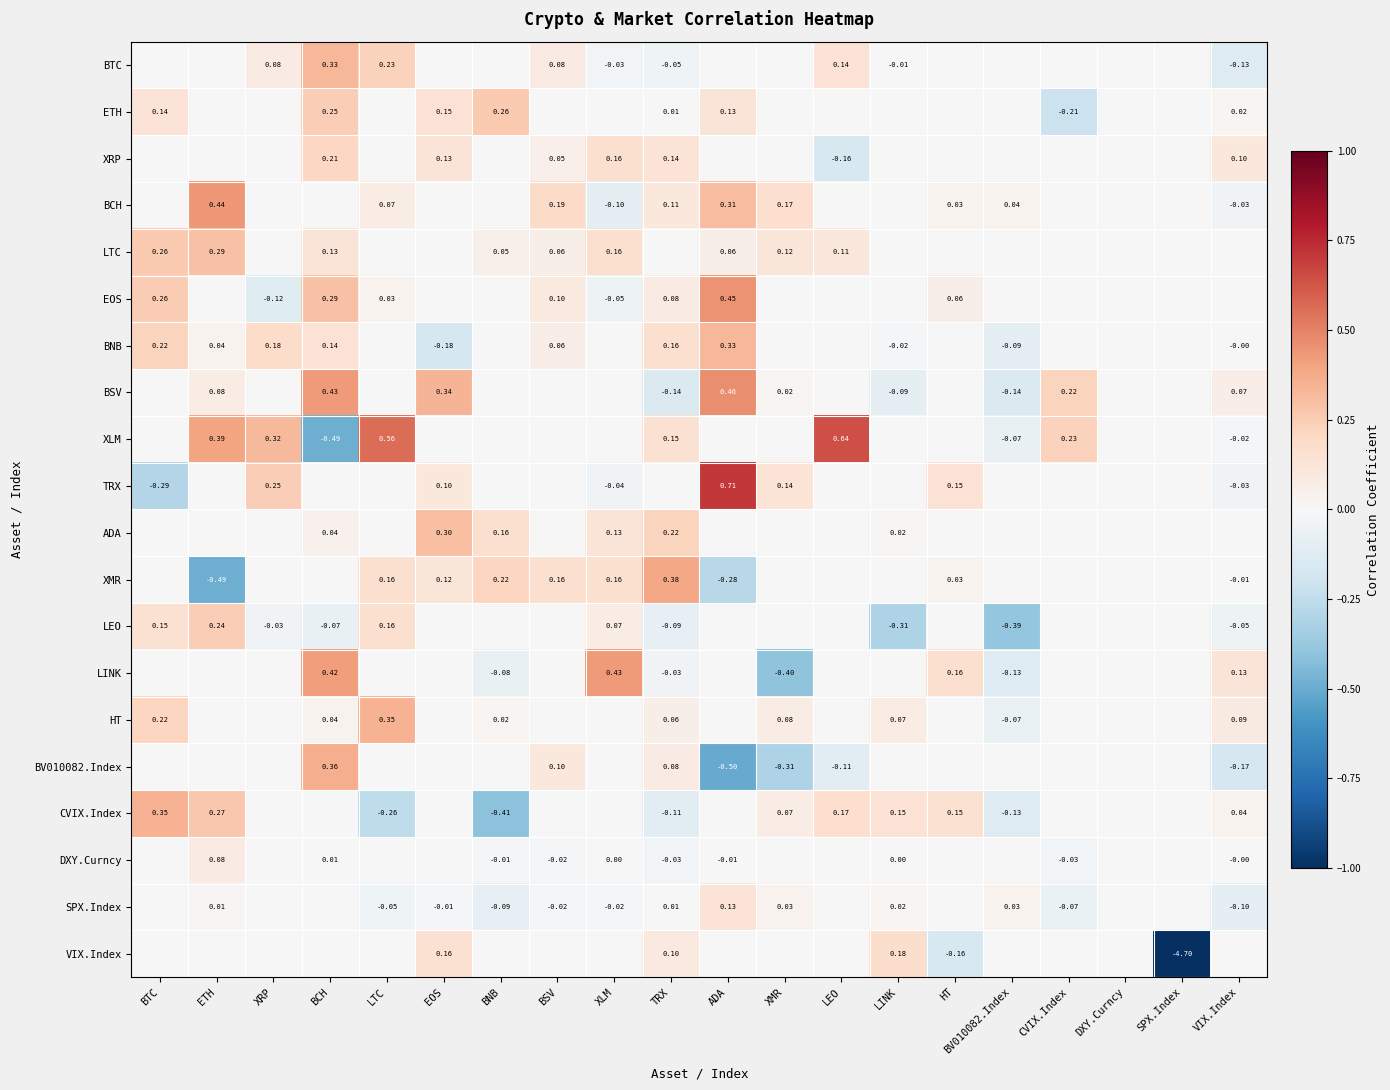

Which series has the largest total across all categories?

XLM